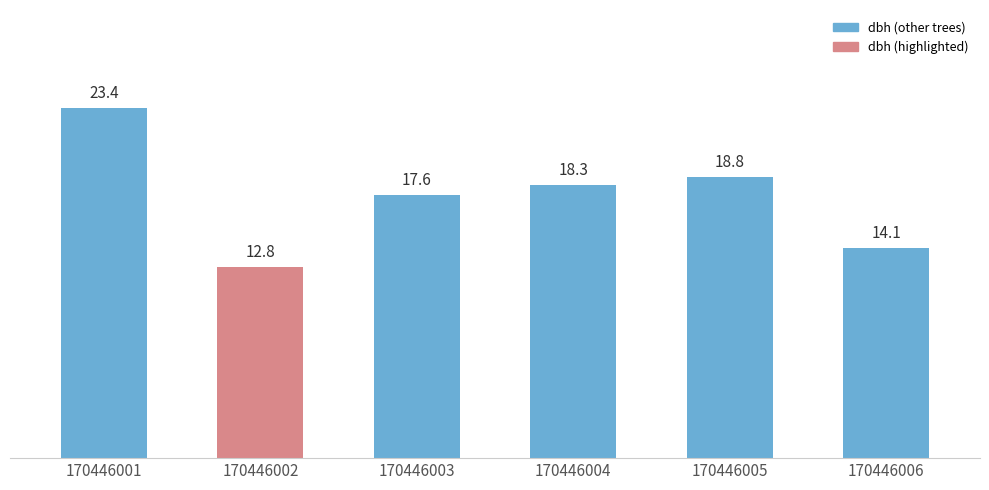

What is the ratio of the value at 170446002 to the value at 170446003?

0.7